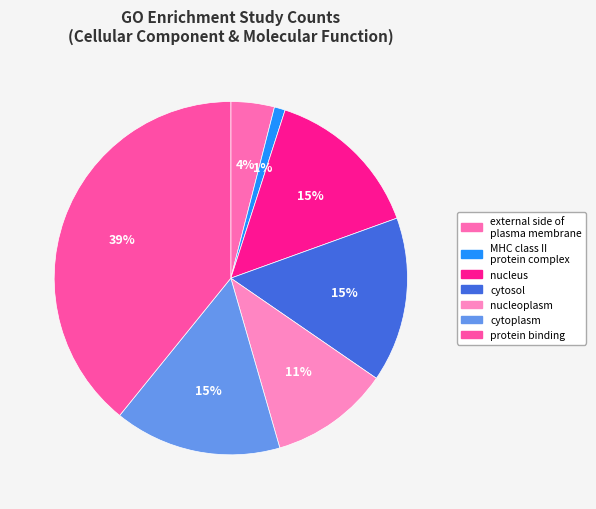

Is it true that cytoplasm is 9% of the pie?

False